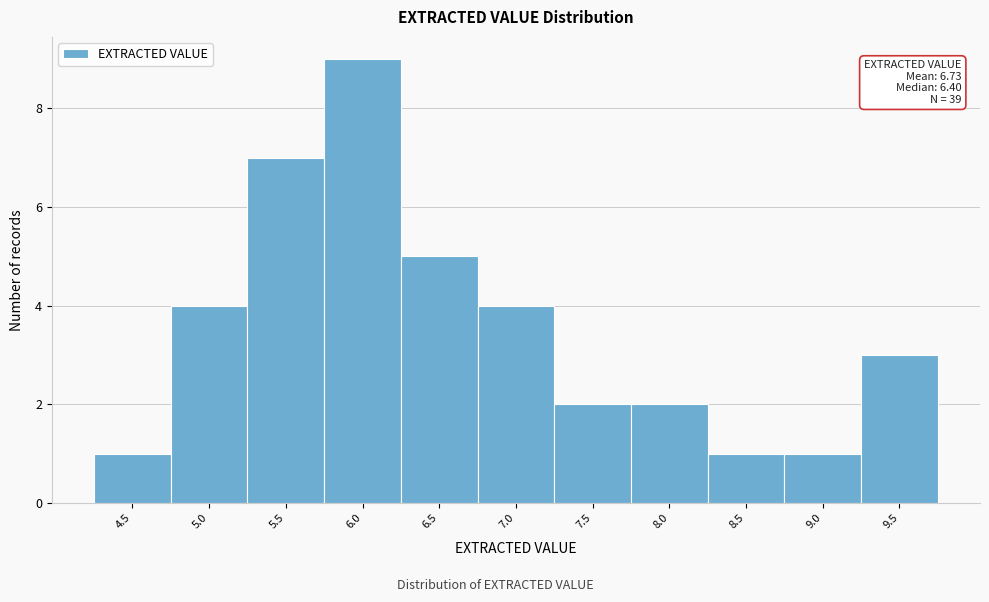

Reading left to right, transcribe all the data shown in this chart.

1	4	7	9	5	4	2	2	1	1	3